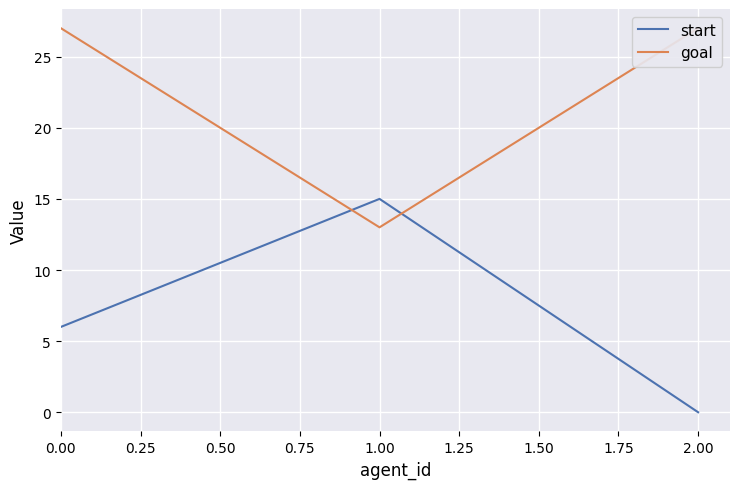

Is it true that start equals 3 at 1.00?

False